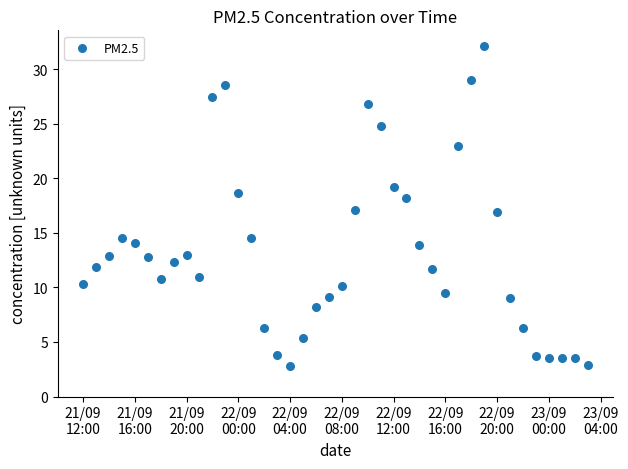

What is the range of Y values (max minus min)?

29.3